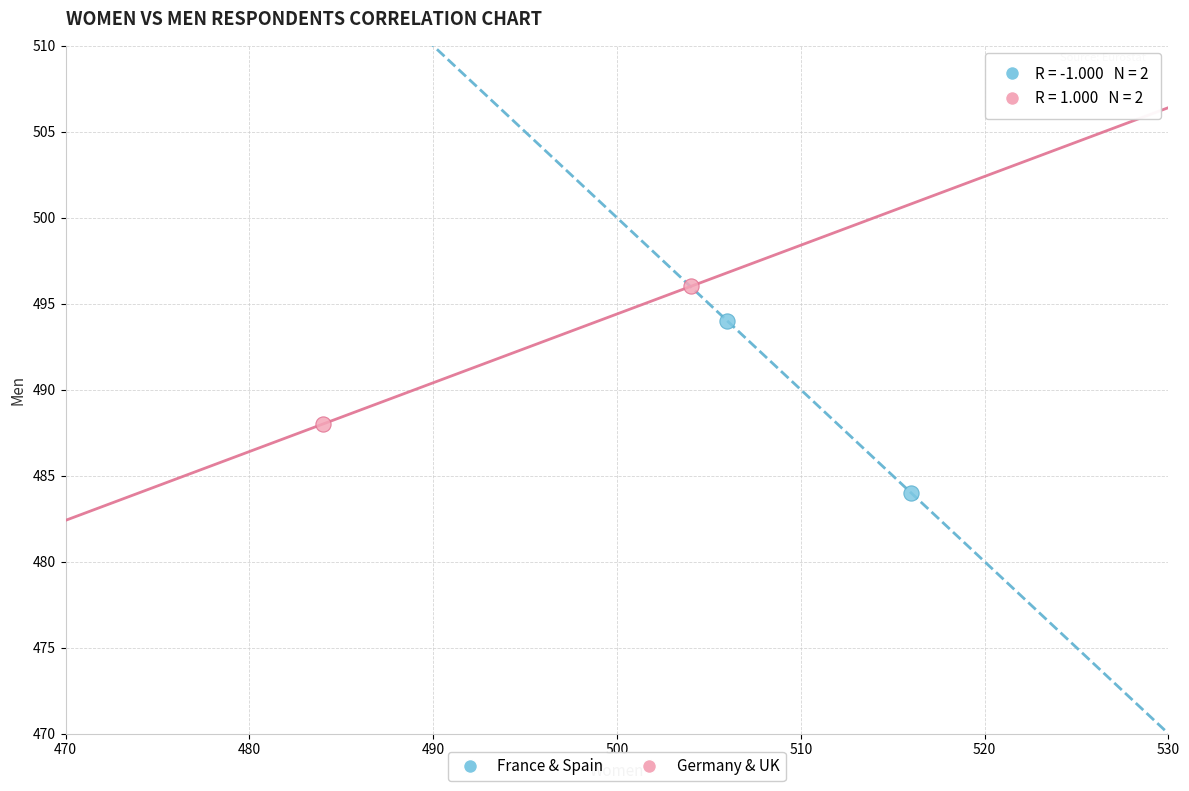

What are all the series names shown in the legend?

France & Spain, Germany & UK